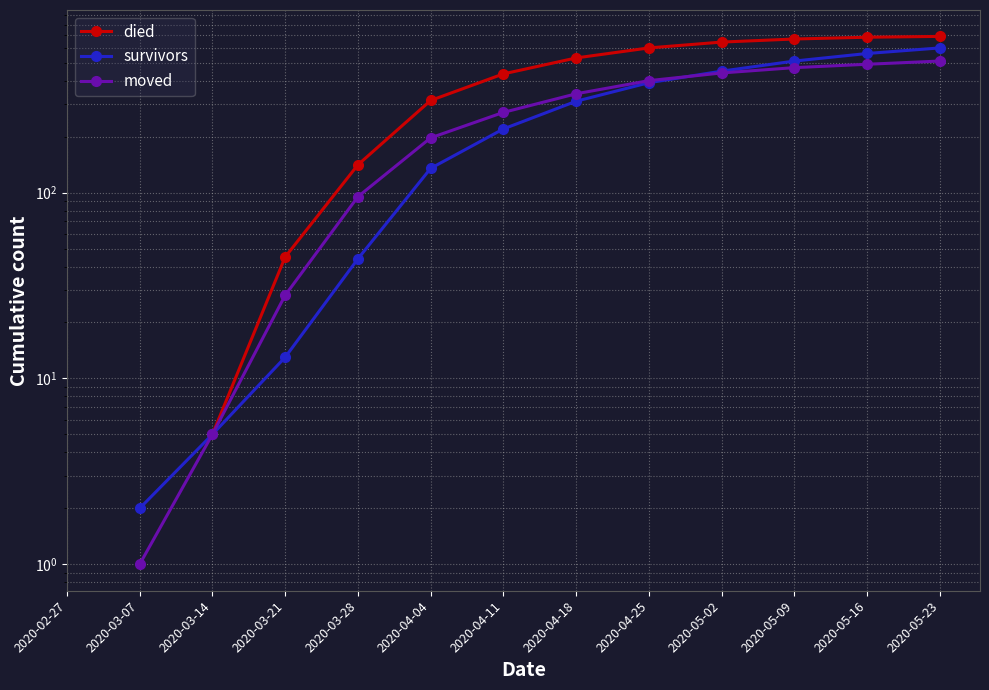

At which category is the sum across all series the highest?

2020-05-23